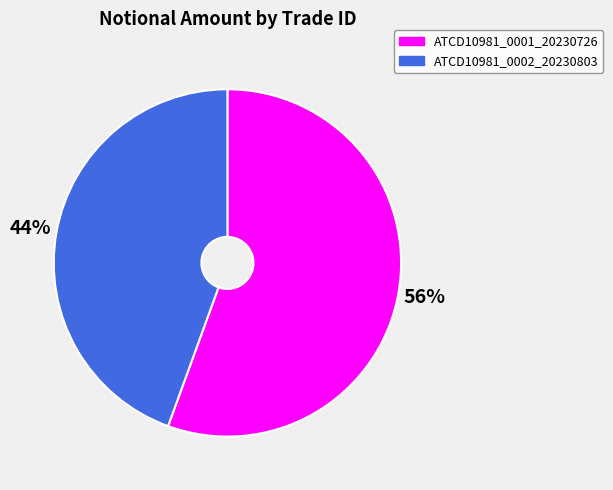

To the nearest percent, what is the combined percentage of ATCD10981_0001_20230726 and ATCD10981_0002_20230803?

100%